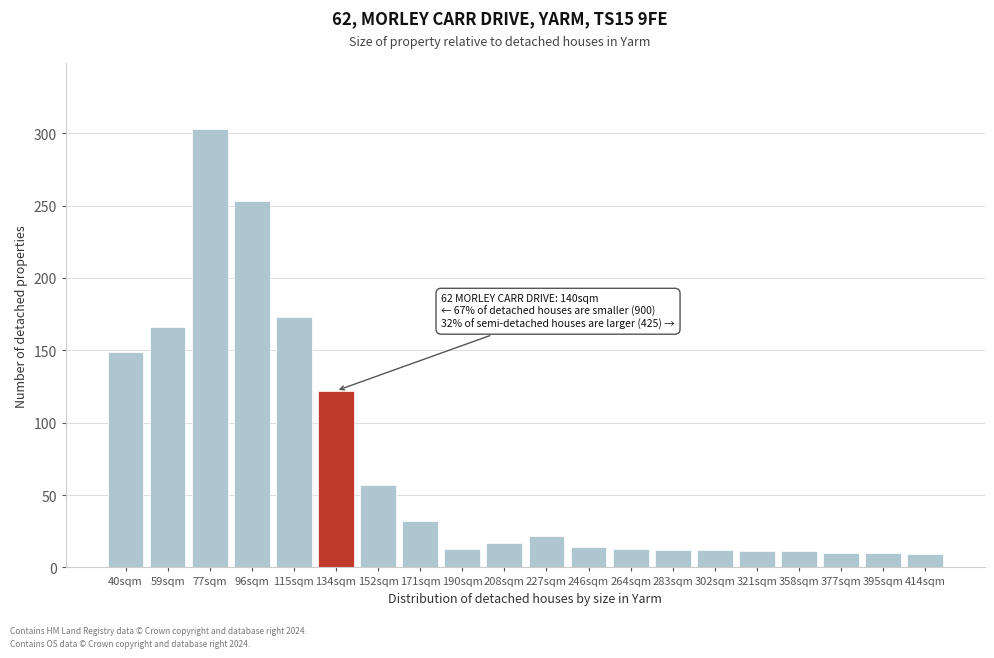

The value at 377sqm is 10. True or false?

True